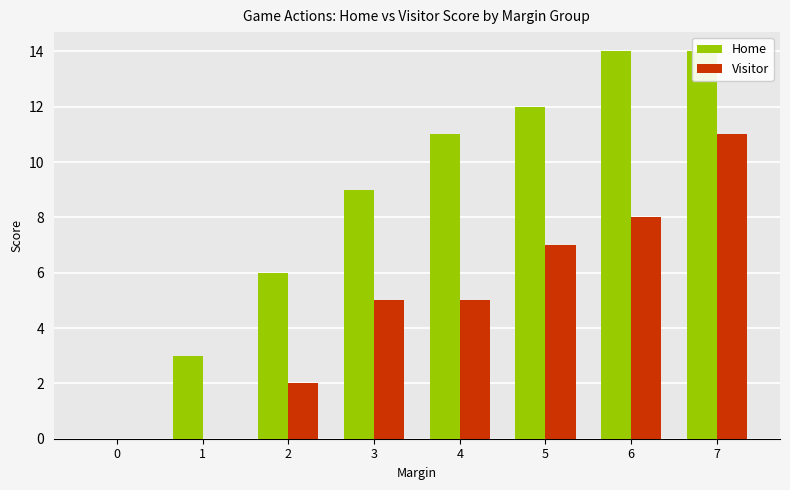

Count the Home values in the range 6 to 14.

6